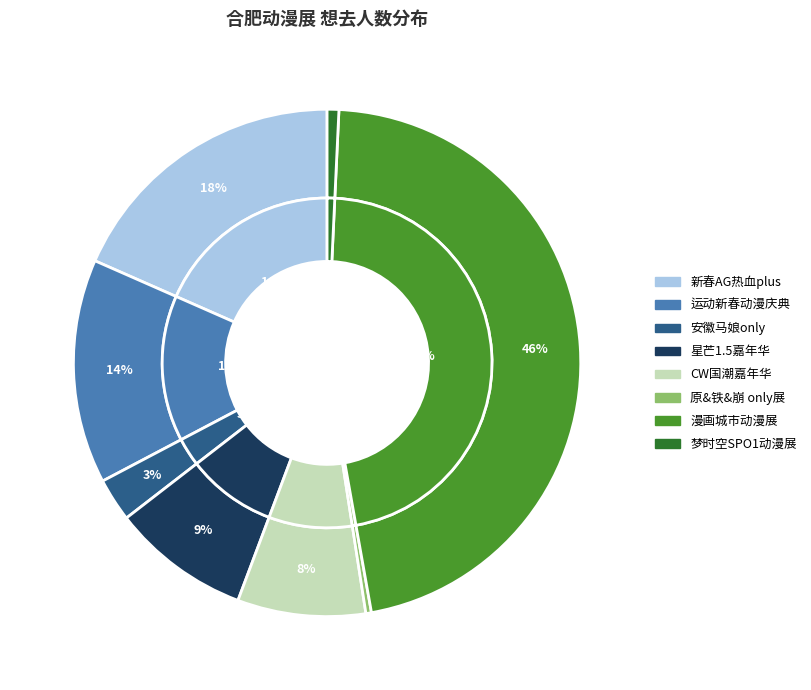

Is 合肥·星芒1.5动漫嘉年华 the majority of the pie?

No